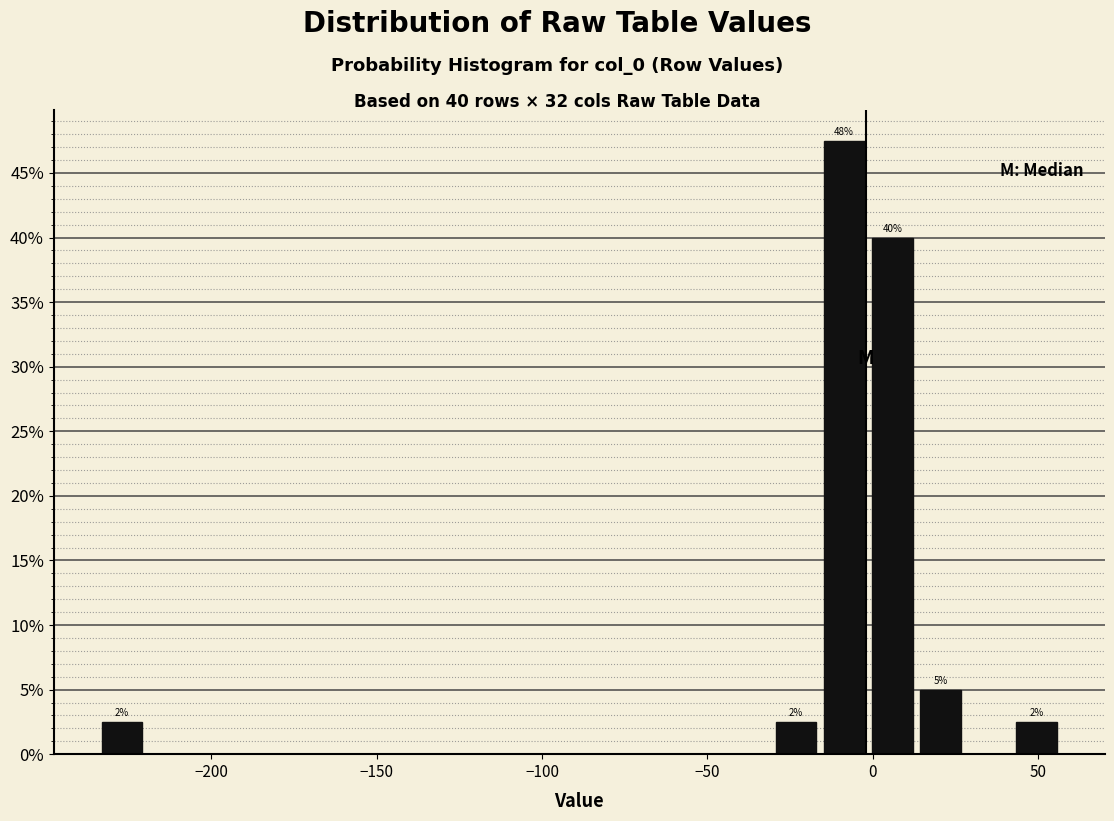

Read against the x-axis, roughly where is the centre of the tallest bar?

-10